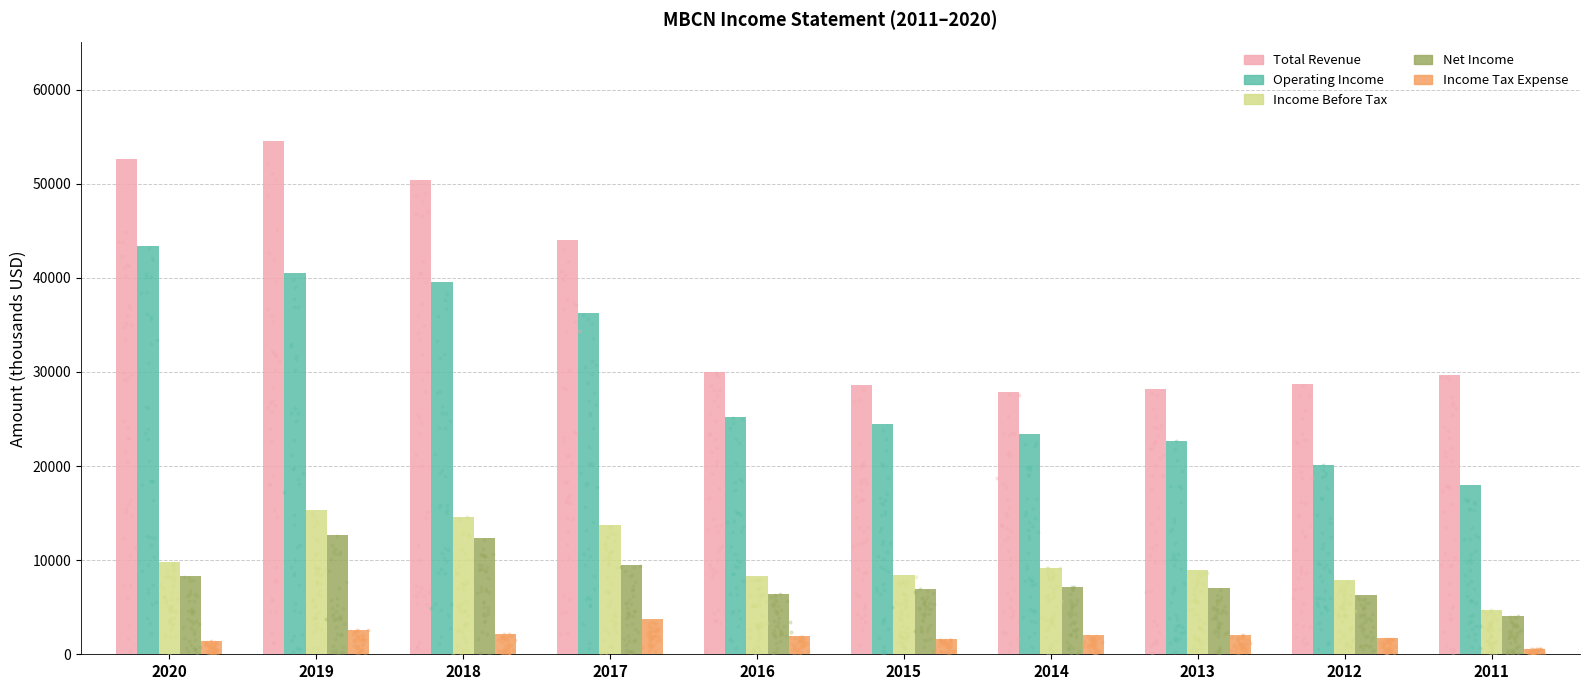

What are all the series names shown in the legend?

Total Revenue, Operating Income, Income Before Tax, Net Income, Income Tax Expense